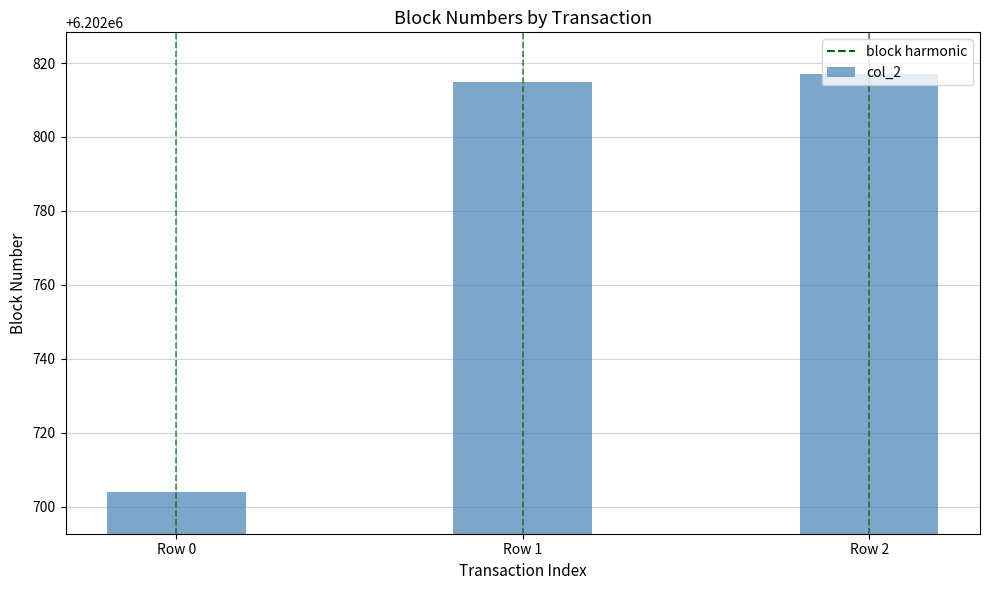

List the labels in order of value, largest first.

Row 2, Row 1, Row 0